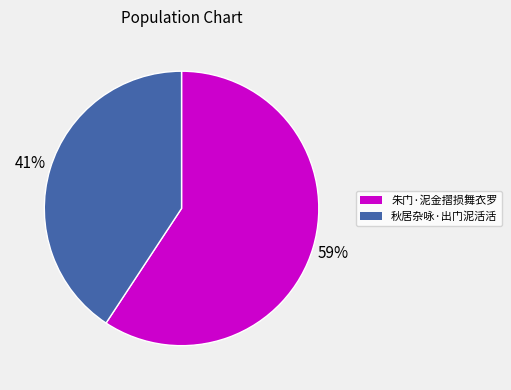

To the nearest percent, what portion does 秋居杂咏·出门泥活活 represent?

41%